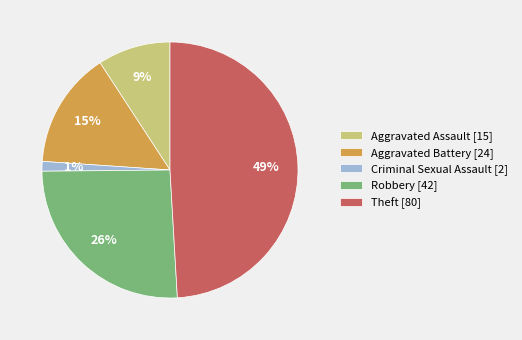

Is Theft the majority of the pie?

No